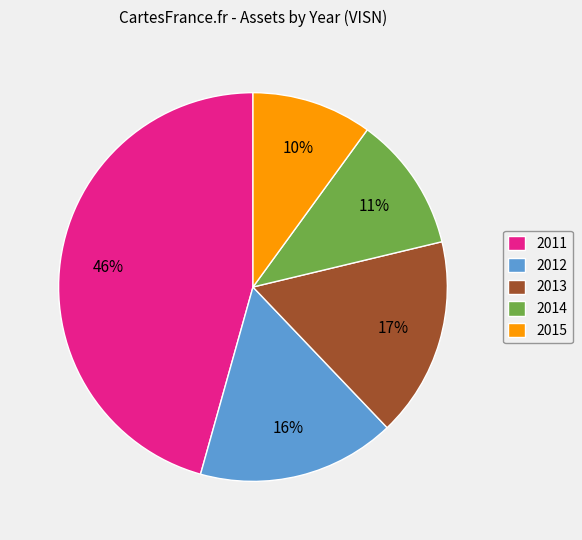

How many segments does this pie chart have?

5